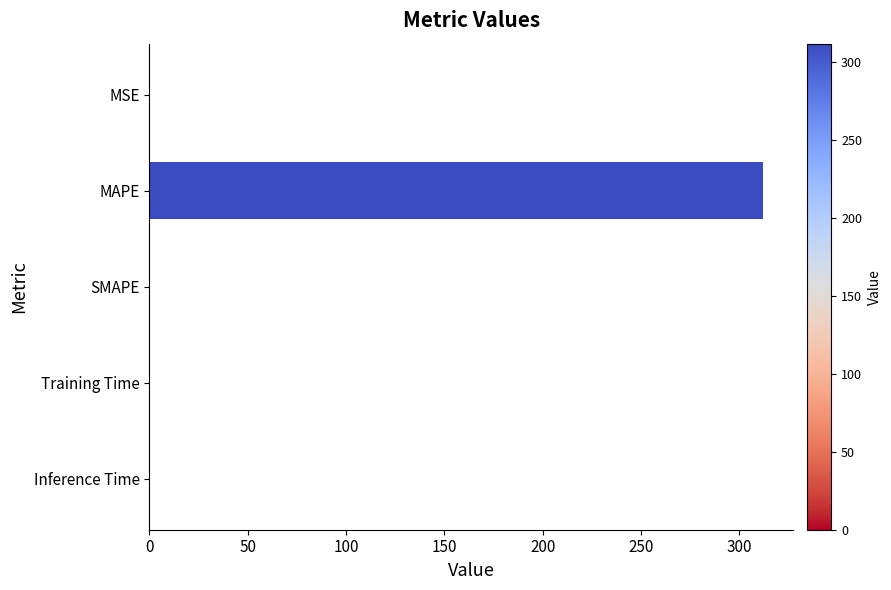

Which label corresponds to the largest value in the chart?

MAPE